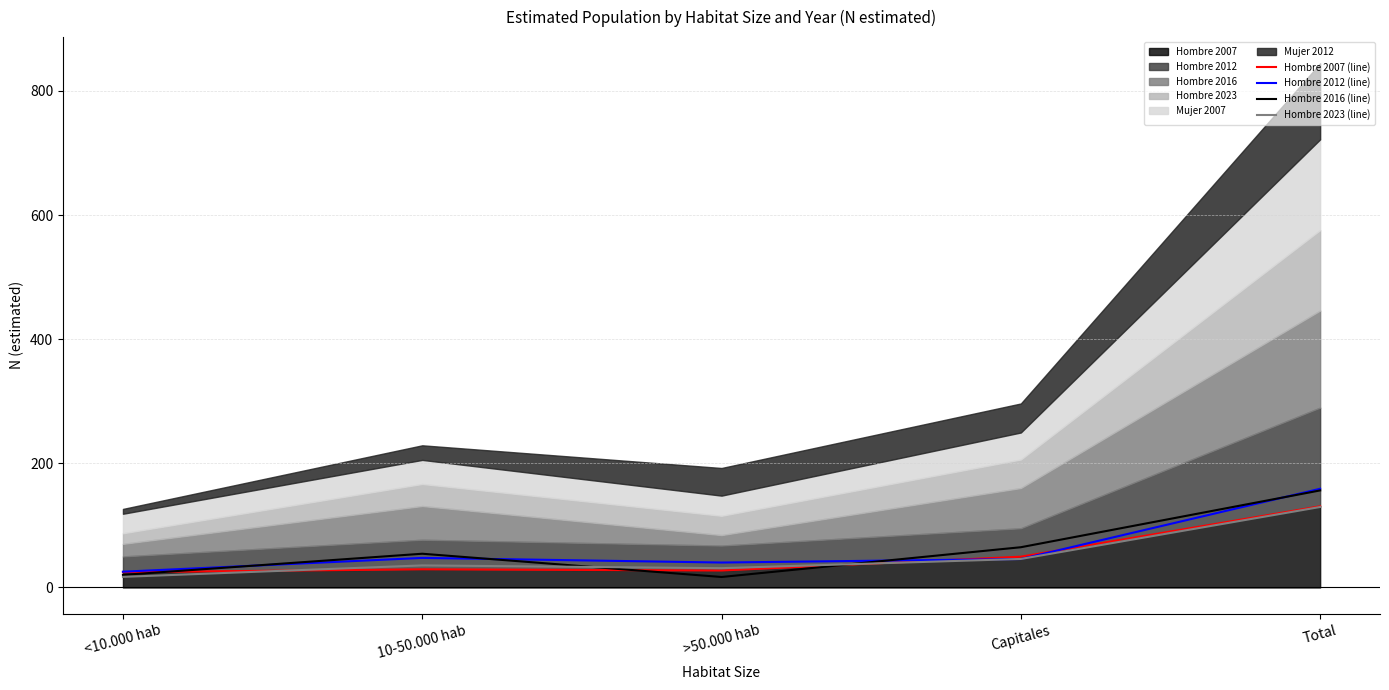

What is the minimum value shown in the chart?

16.9